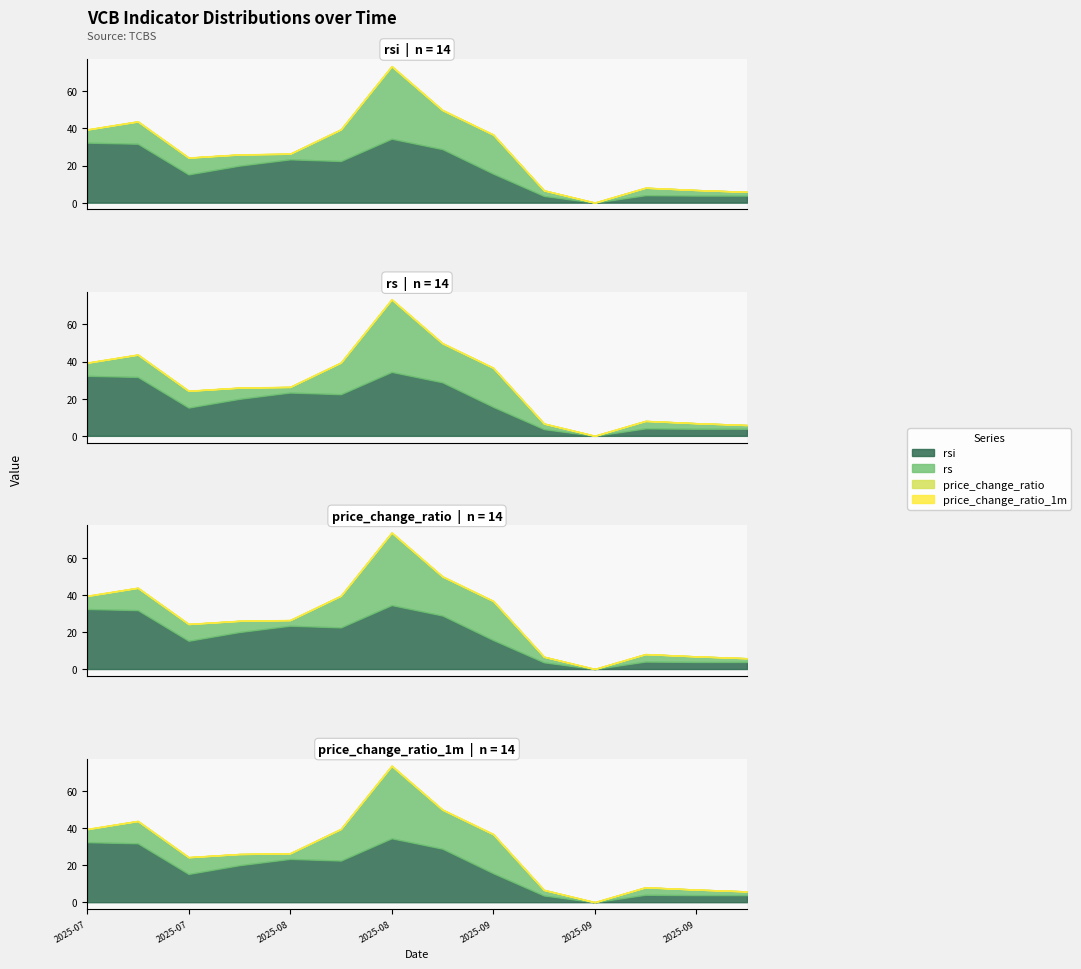

How many values in the price_change_ratio_1m series exceed 0?

8